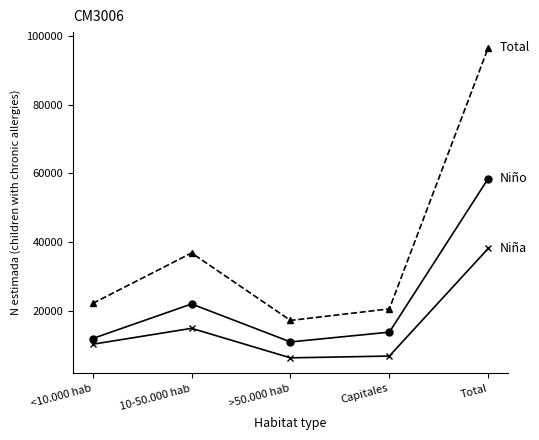

At which category is the sum across all series the highest?

Total